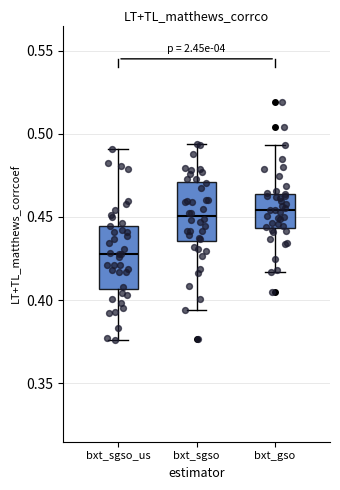

Reading left to right, transcribe this box plot: for each box, give where its median line is, the range the box spans, and where its two whiskers end, as read against the y-axis. The values are not printed on the chart, so give them approximately, as read against the axis.

bxt_sgso_us: median 0.430, box 0.405 to 0.445, whiskers 0.375 to 0.490
bxt_sgso: median 0.450, box 0.435 to 0.470, whiskers 0.395 to 0.495
bxt_gso: median 0.455, box 0.445 to 0.465, whiskers 0.415 to 0.495